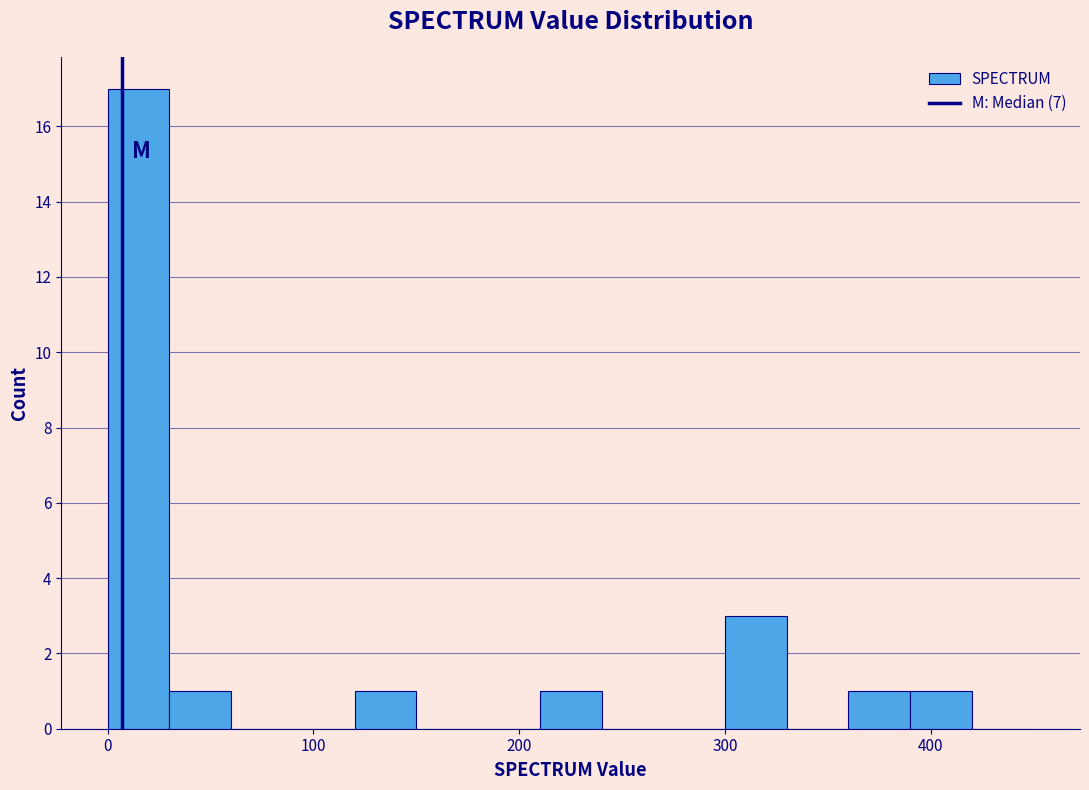

Read against the x-axis, roughly where is the centre of the tallest bar?

20